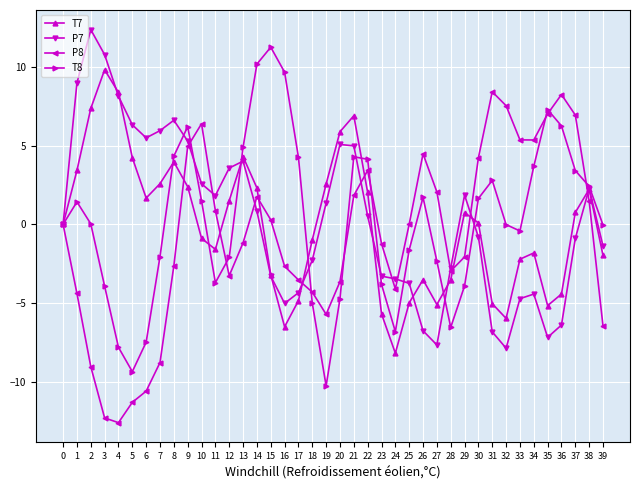

What is the difference between the second highest and second lowest values in the P8 series?

20.6